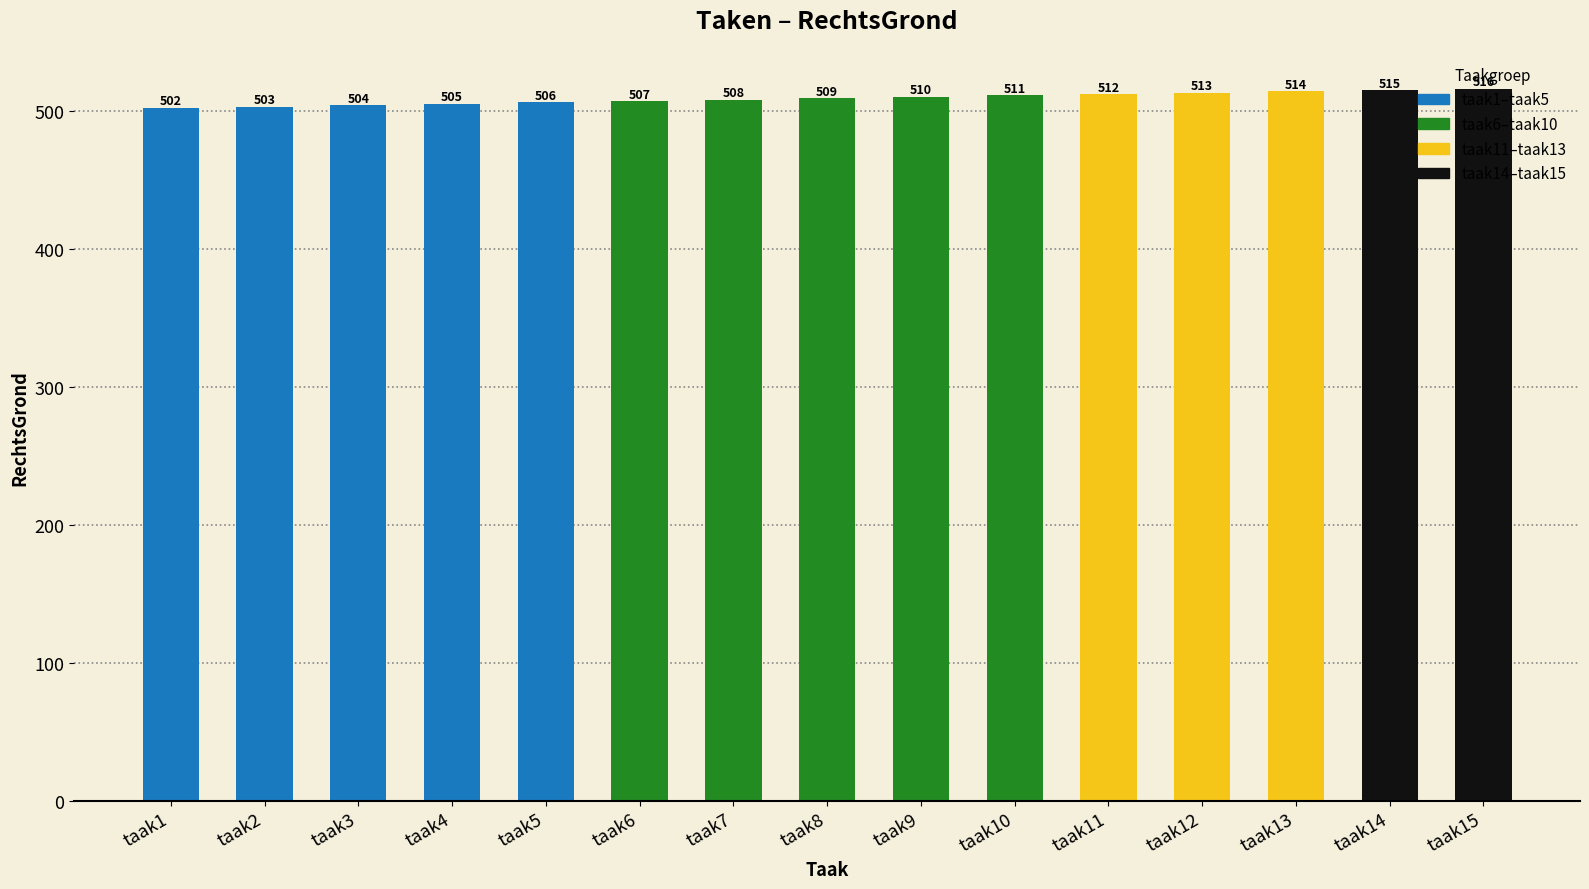

What is the greatest value displayed?

516